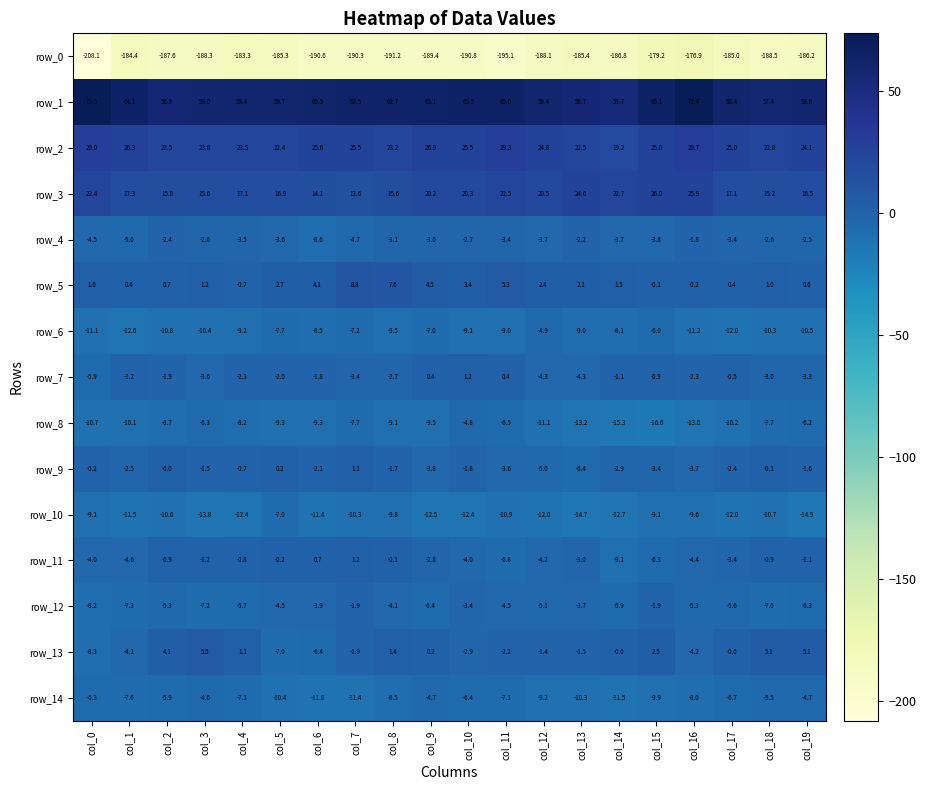

Rank the series at col_13 from highest to lowest value.

row_1, row_3, row_2, row_5, row_13, row_4, row_11, row_12, row_7, row_9, row_6, row_14, row_8, row_10, row_0